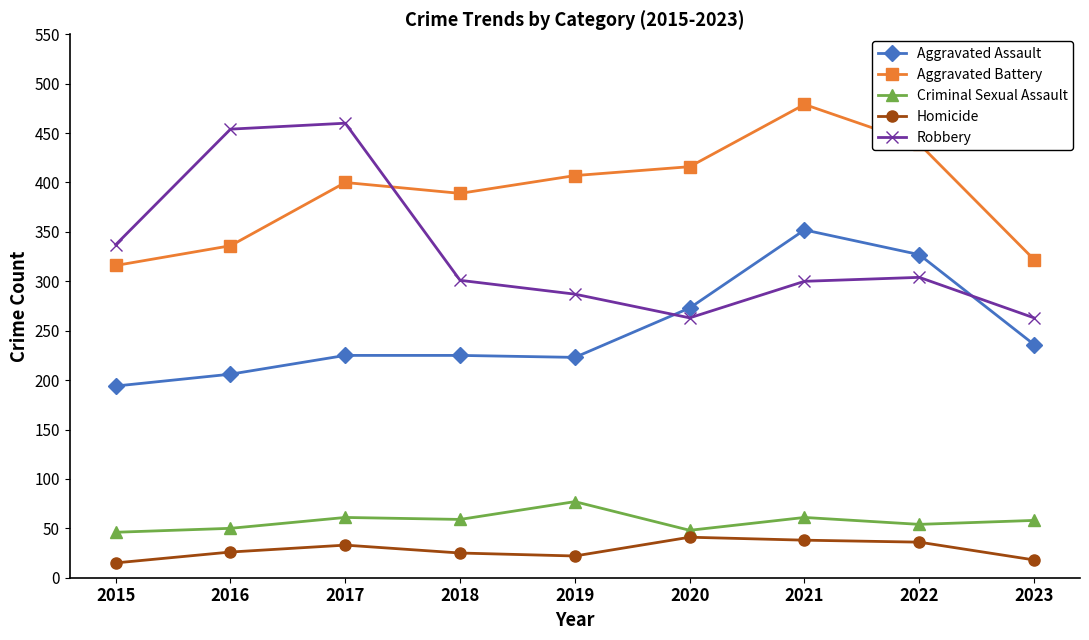

What is the maximum value for Robbery?

460